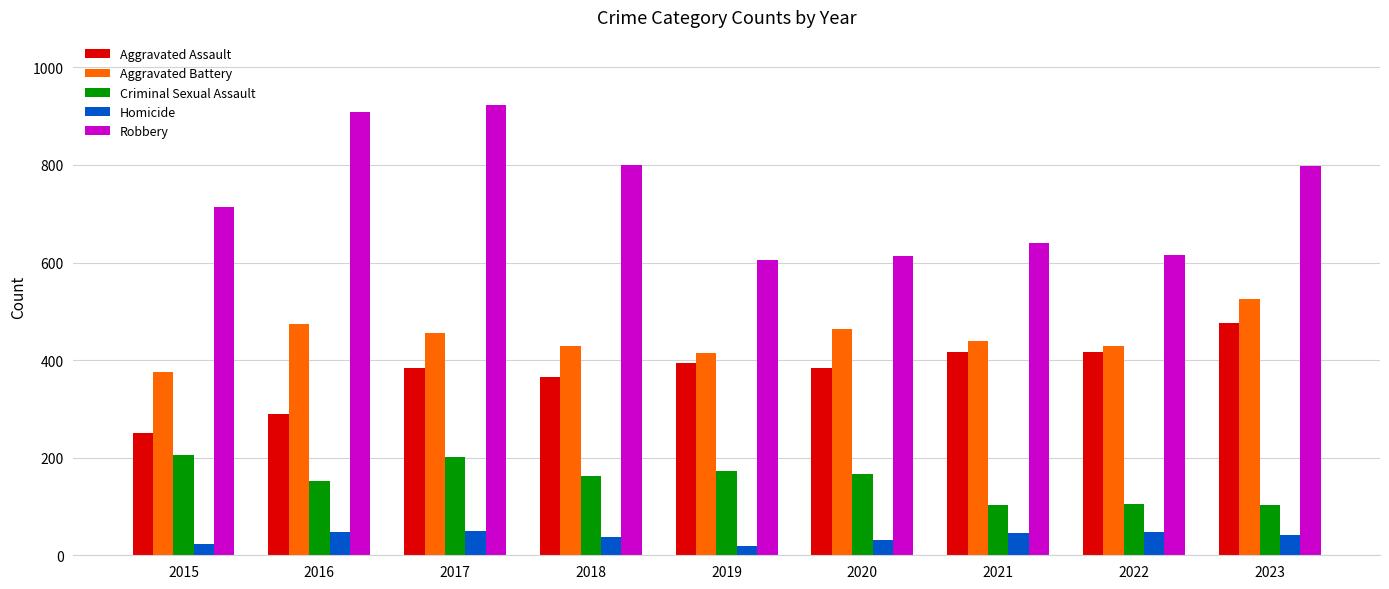

At which label does Aggravated Battery first exceed 440?

2016